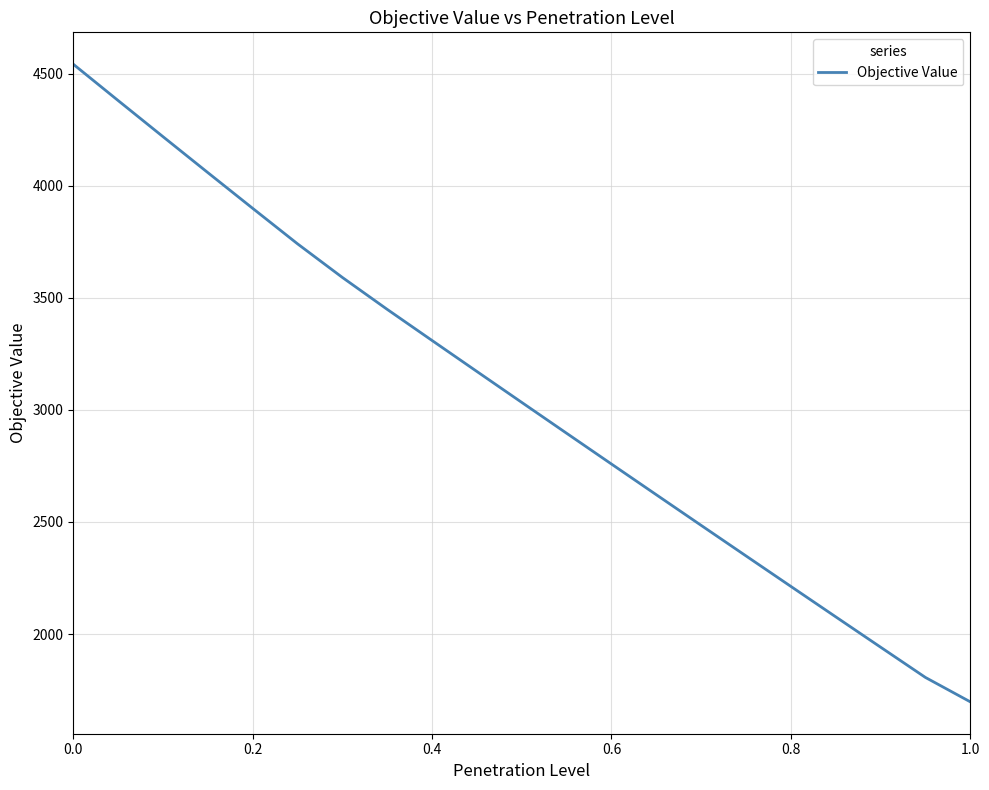

What is the difference between the maximum and minimum values?

2846.0